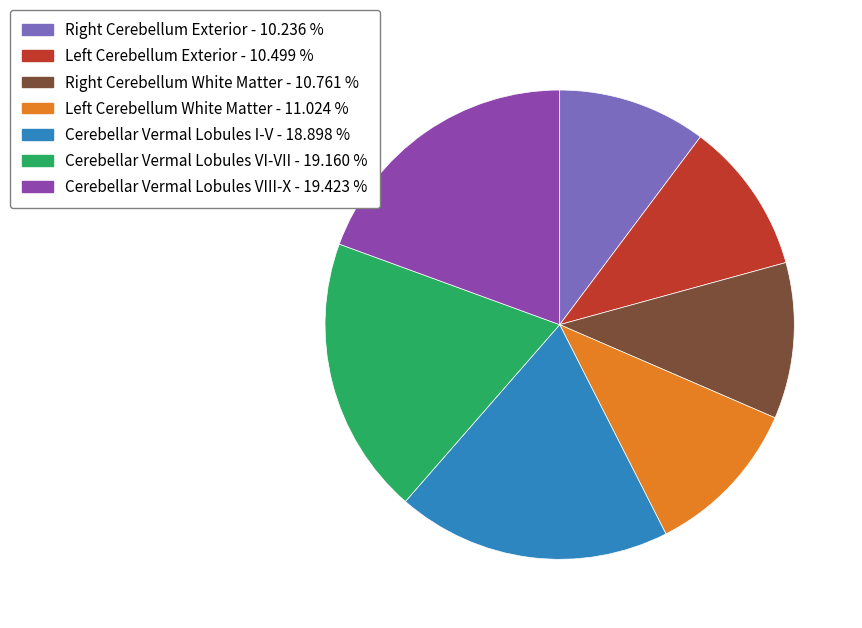

Count the number of slices in the pie.

7